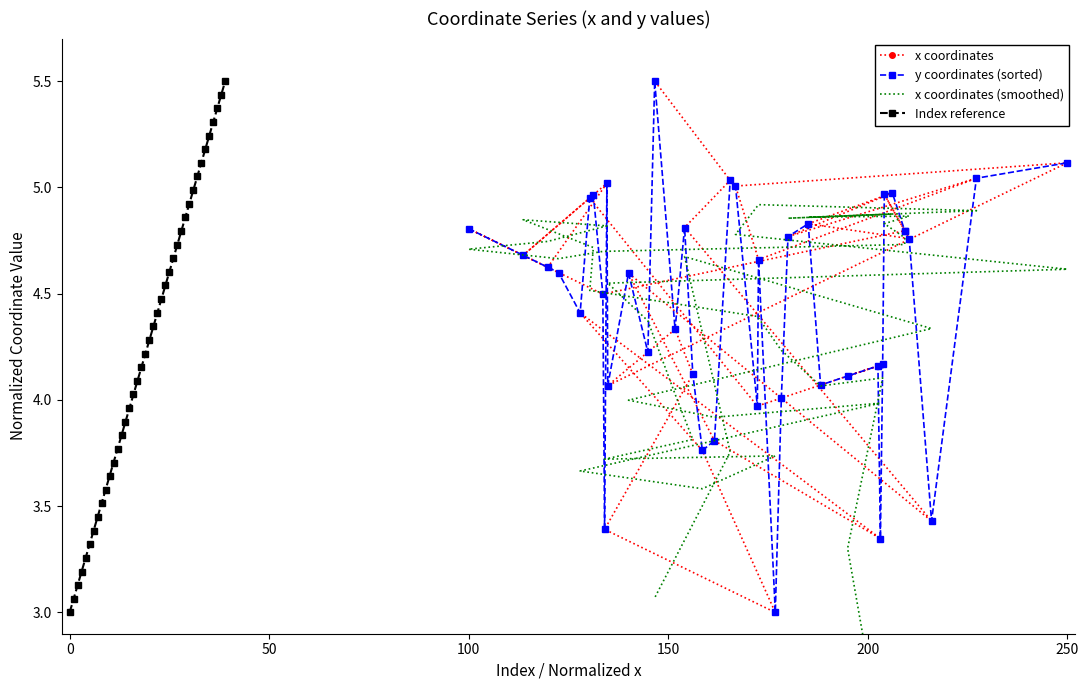

The value of x coordinates at 250 is 1.2. True or false?

False